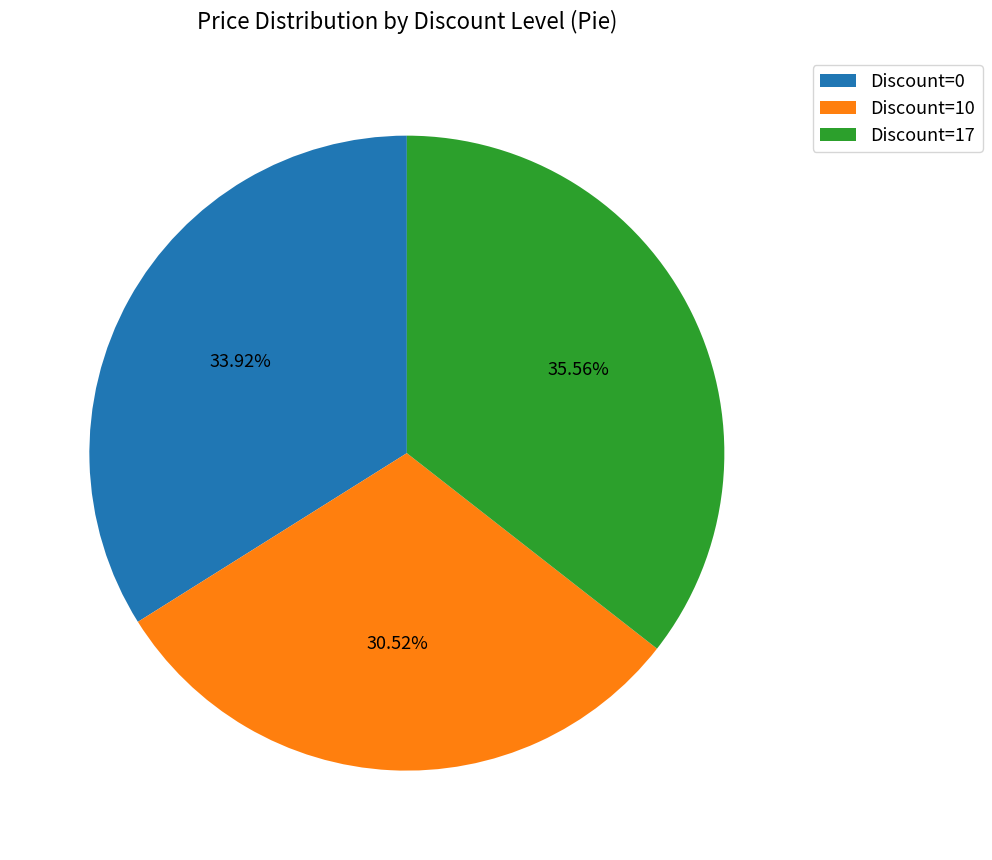

Is there a majority slice in this chart?

No